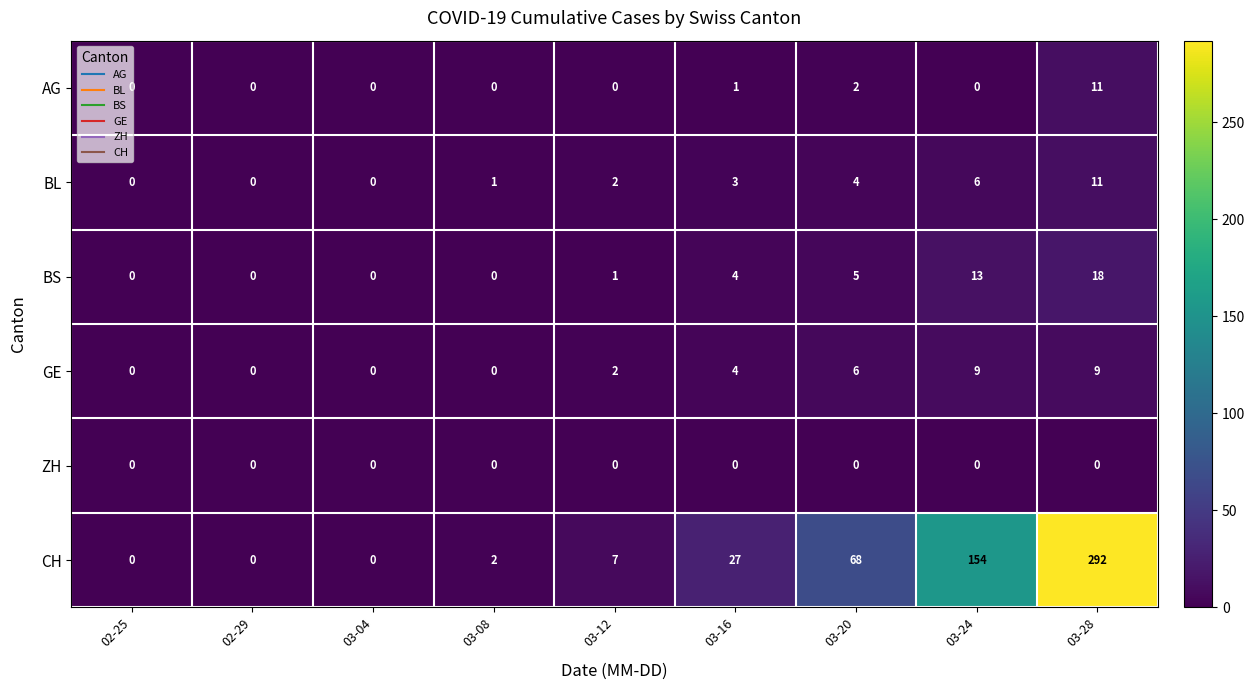

Which series changed the most between 03-12 and 03-16?

CH